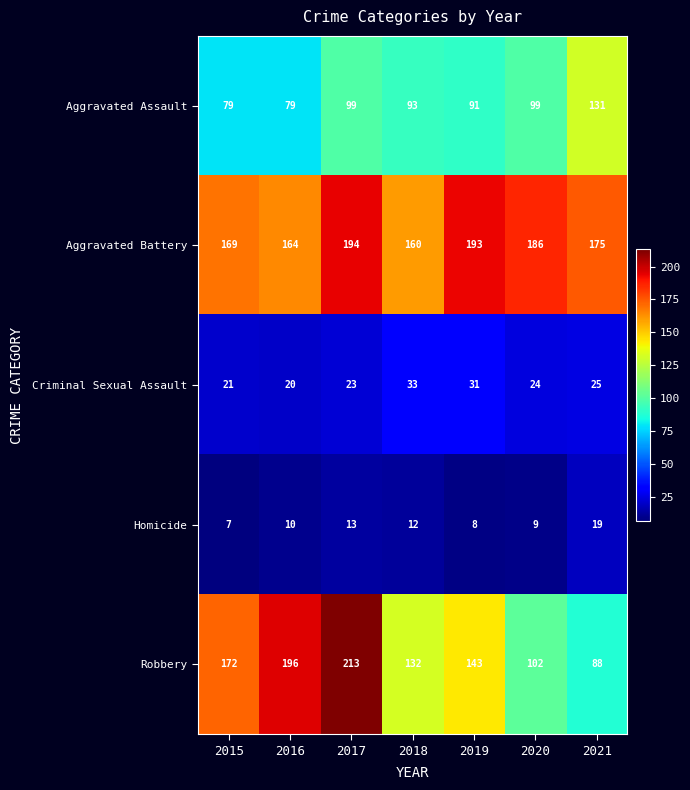

Which series has the widest spread of values?

Robbery